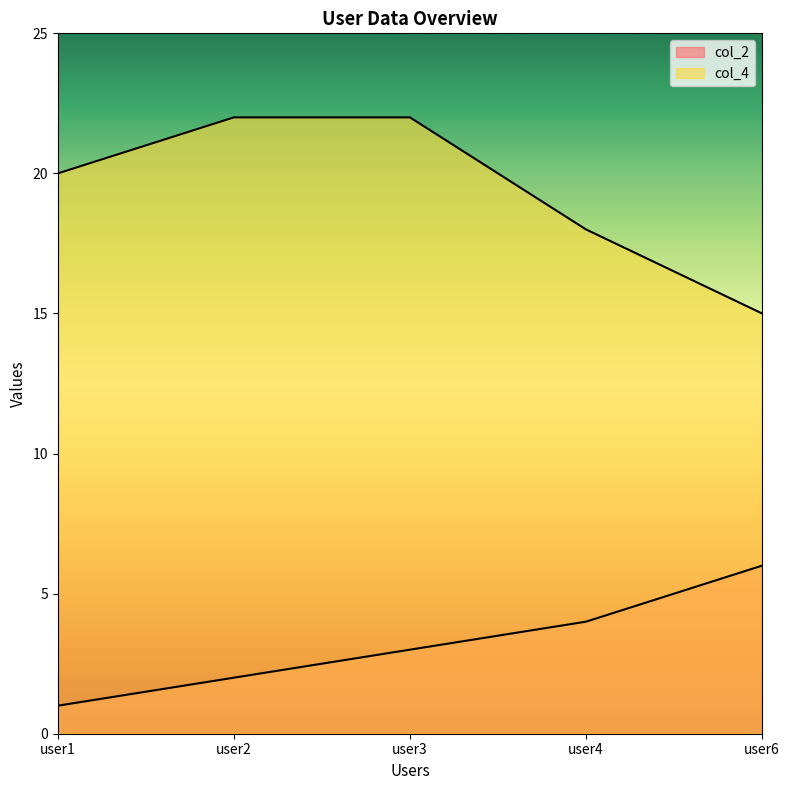

What is the value of the col_4 point at the 2nd from the left?

22